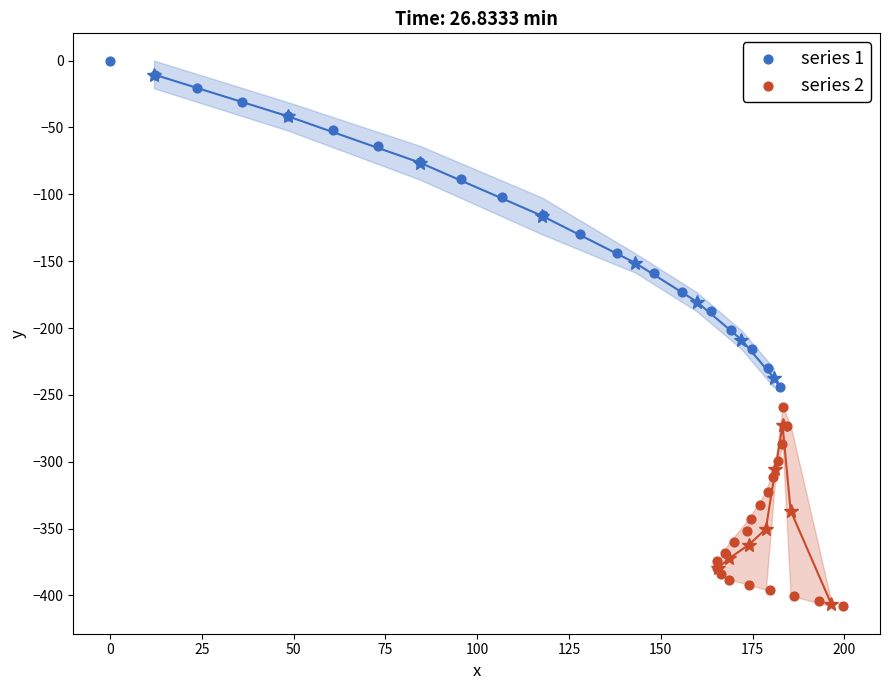

What are all the series names shown in the legend?

series 1, series 2